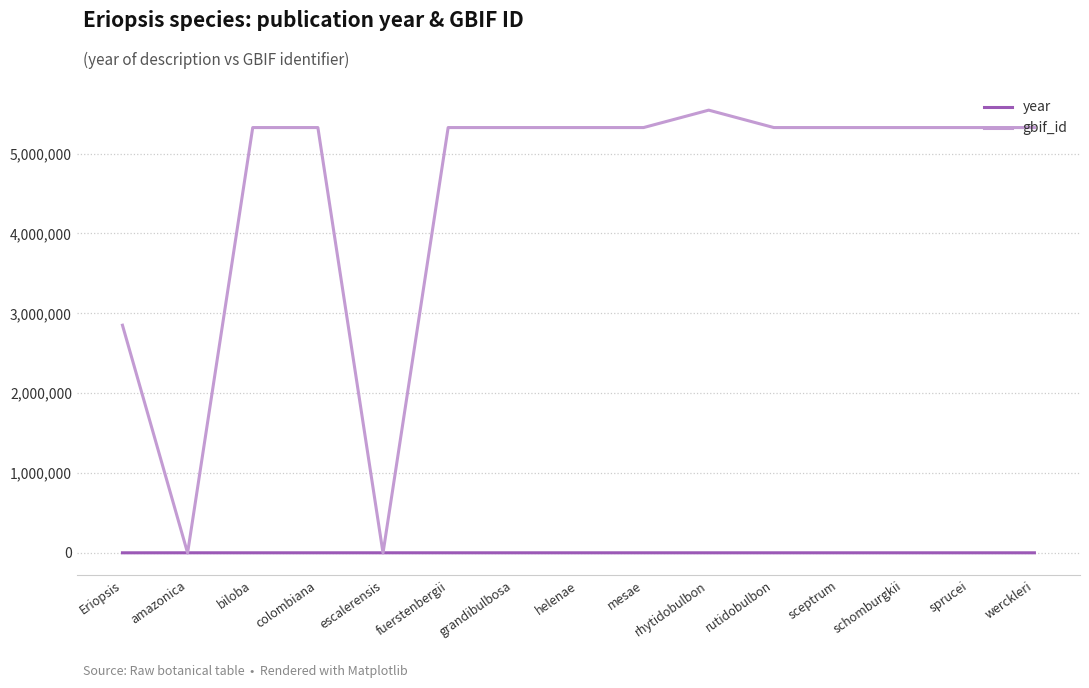

Which series has the widest spread of values?

gbif_id